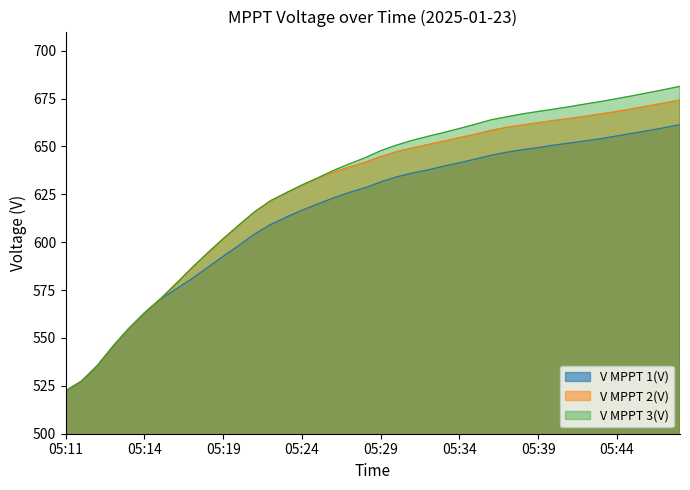

Is the value of V MPPT 3(V) at 05:48 greater than the value of V MPPT 1(V) at 05:18?

Yes